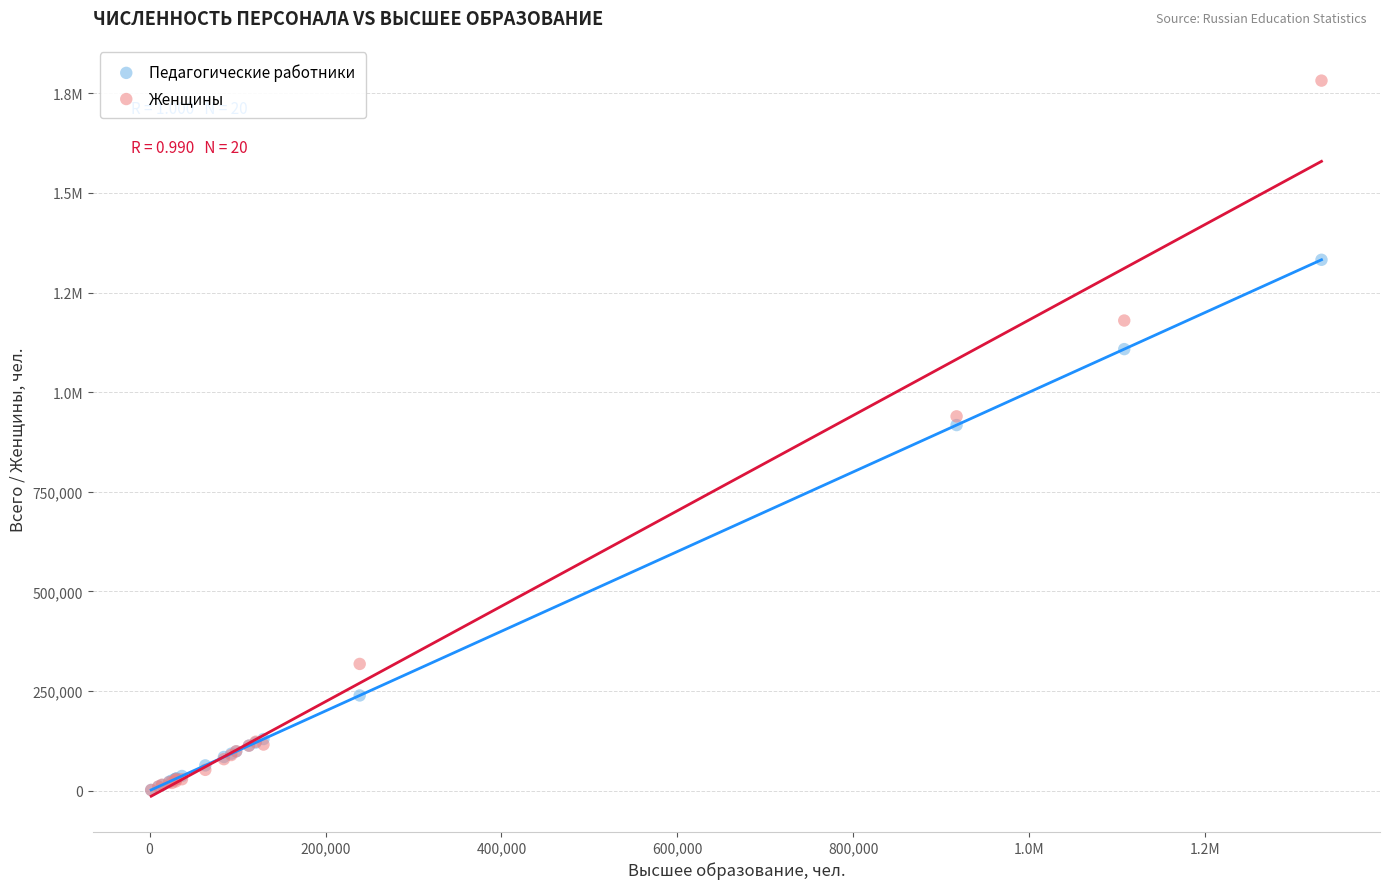

What are all the series names shown in the legend?

Педагогические работники, Женщины